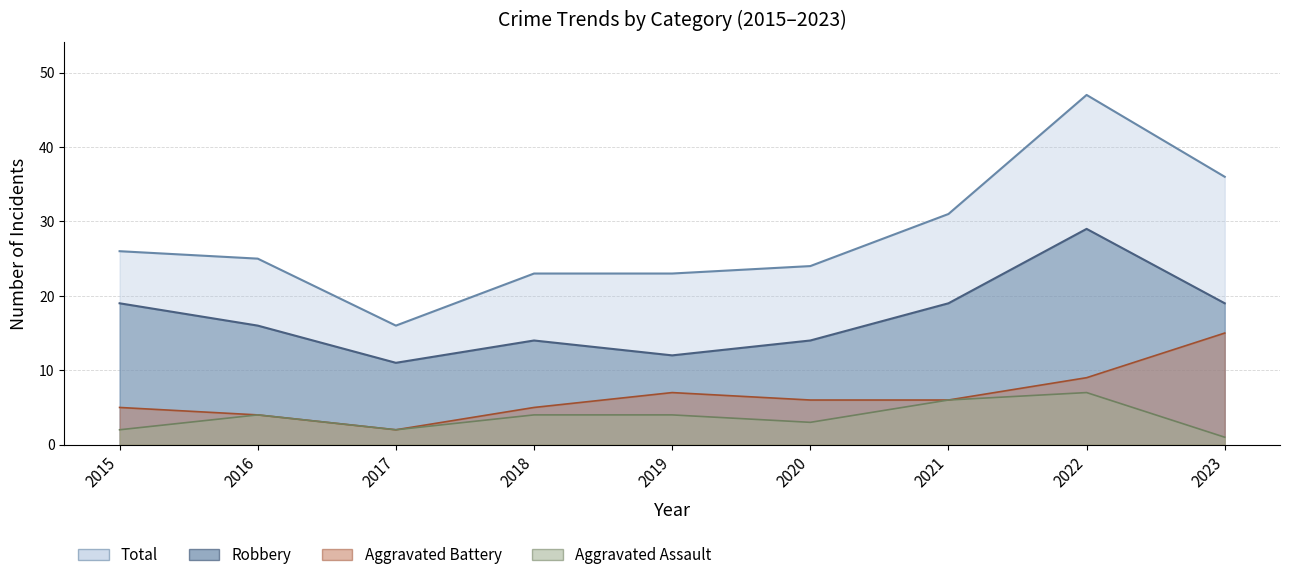

Which label corresponds to the smallest value in the chart?

2023